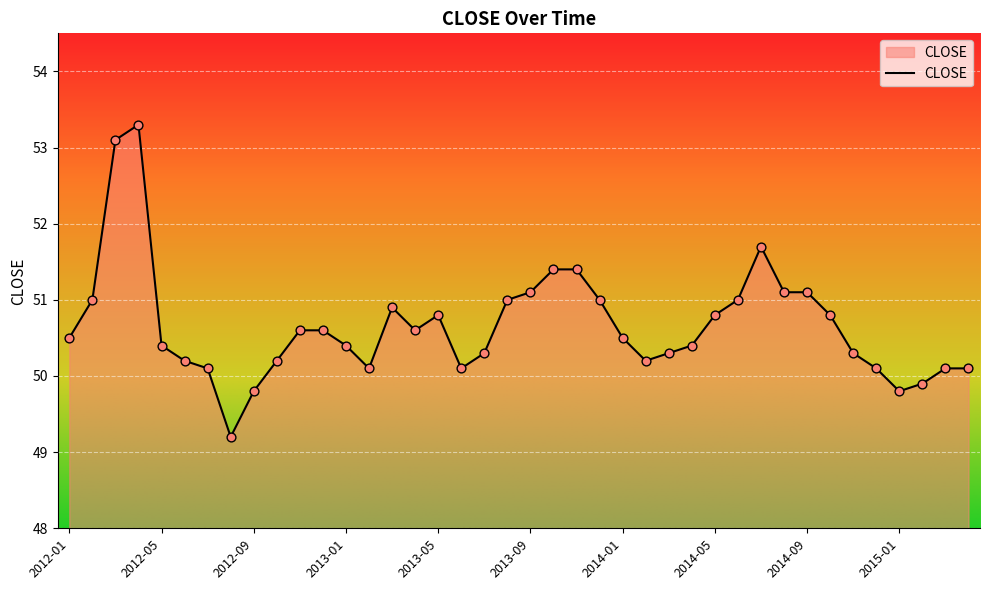

What is the difference between the maximum and minimum values?

4.1